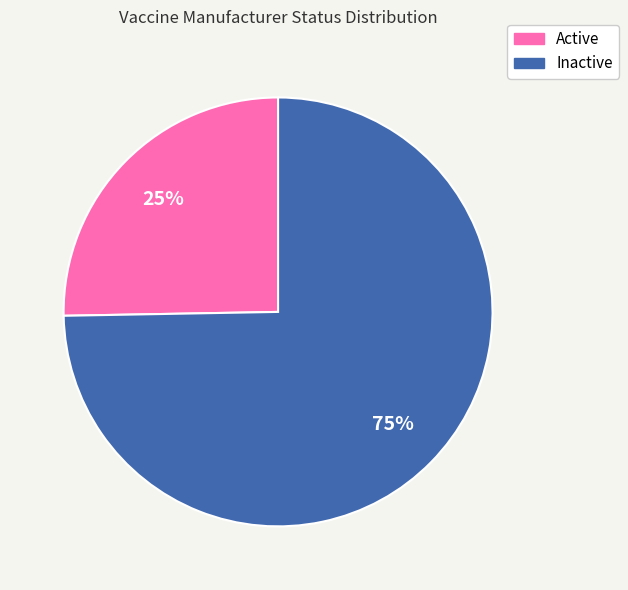

Which category has the biggest portion of the pie?

Inactive